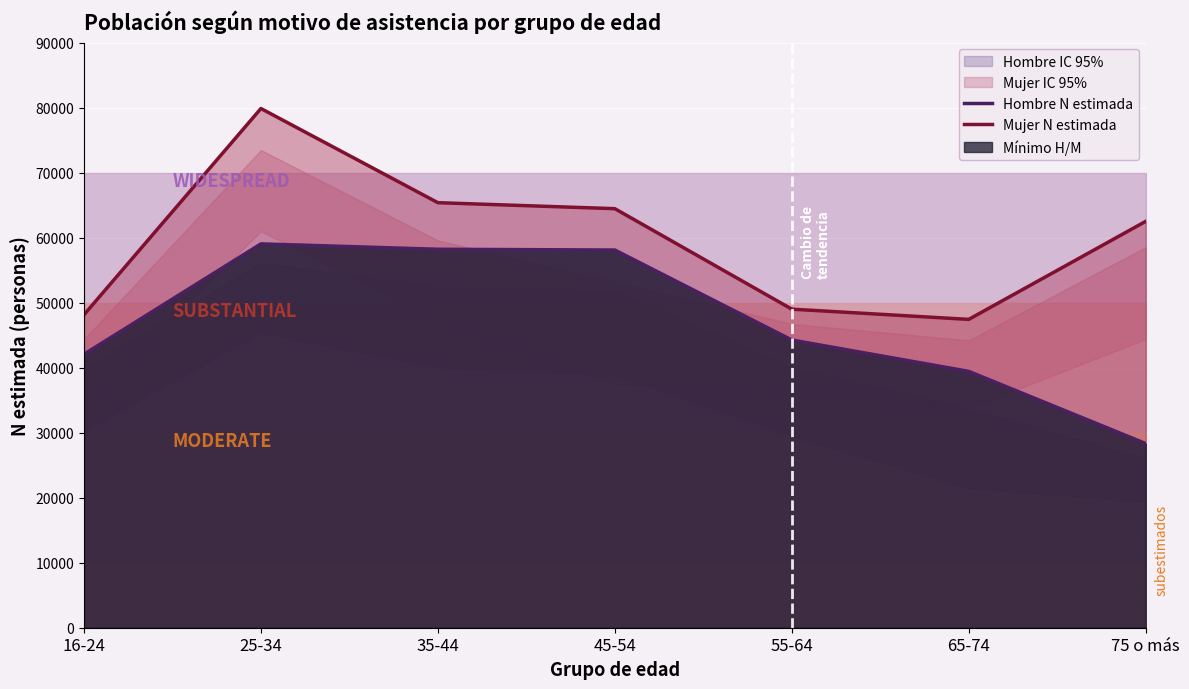

Rank the series by their average value, from lowest to highest.

Hombre N estimada, Mujer N estimada